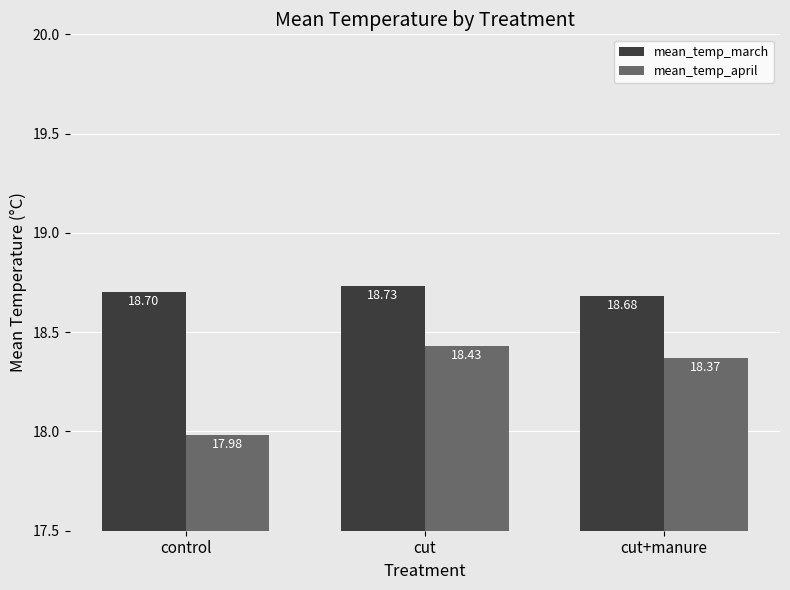

Count the number of categories in the chart.

3